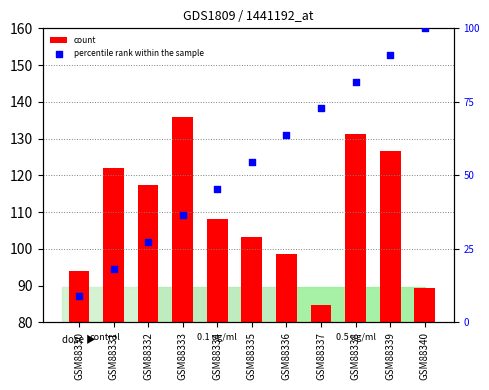

At which category is the sum across all series the highest?

GSM88339